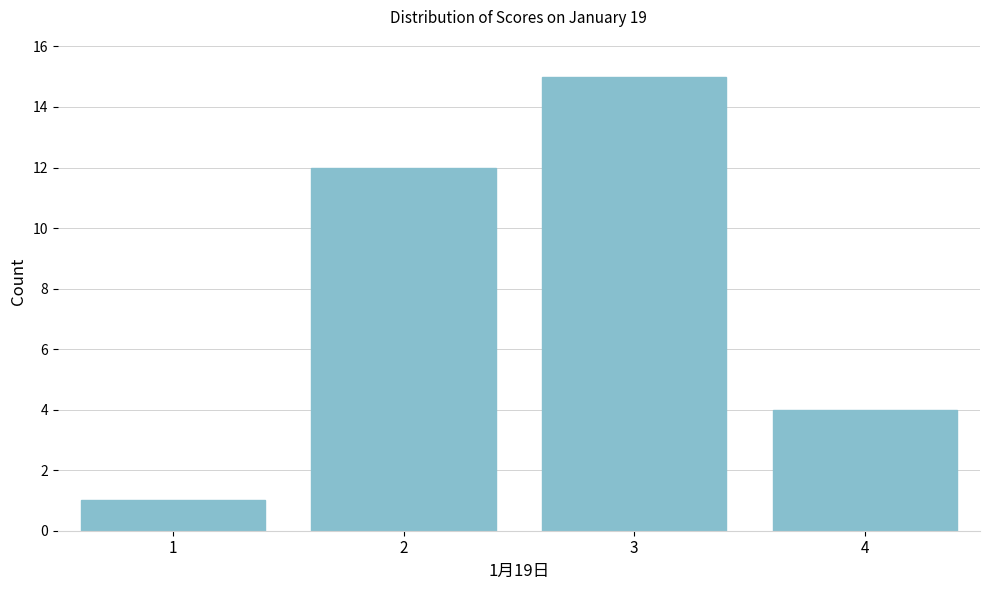

Reading left to right, what are all the values shown in this chart?

1	12	15	4